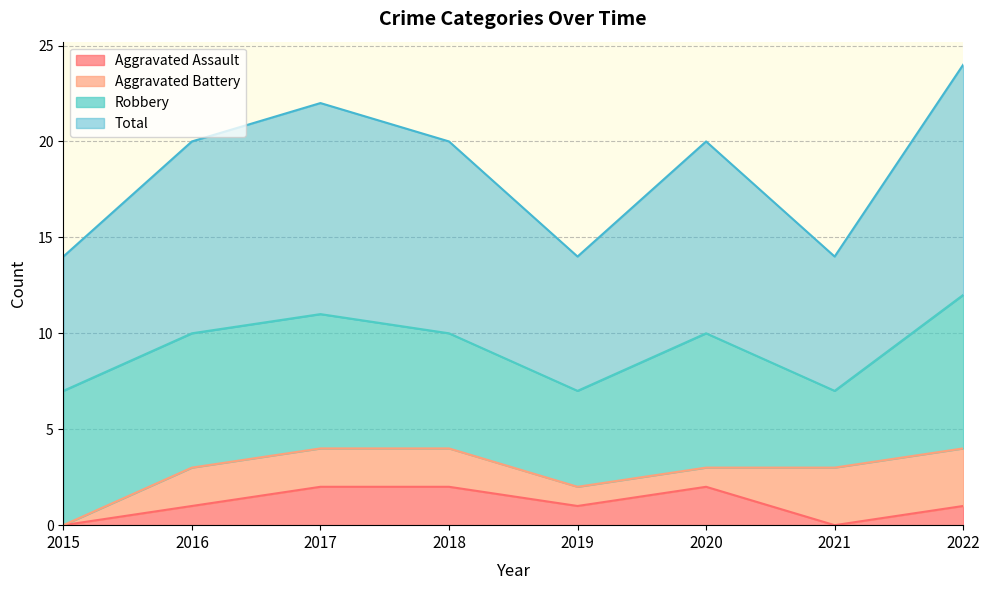

What are all the series names shown in the legend?

Aggravated Assault, Aggravated Battery, Robbery, Total